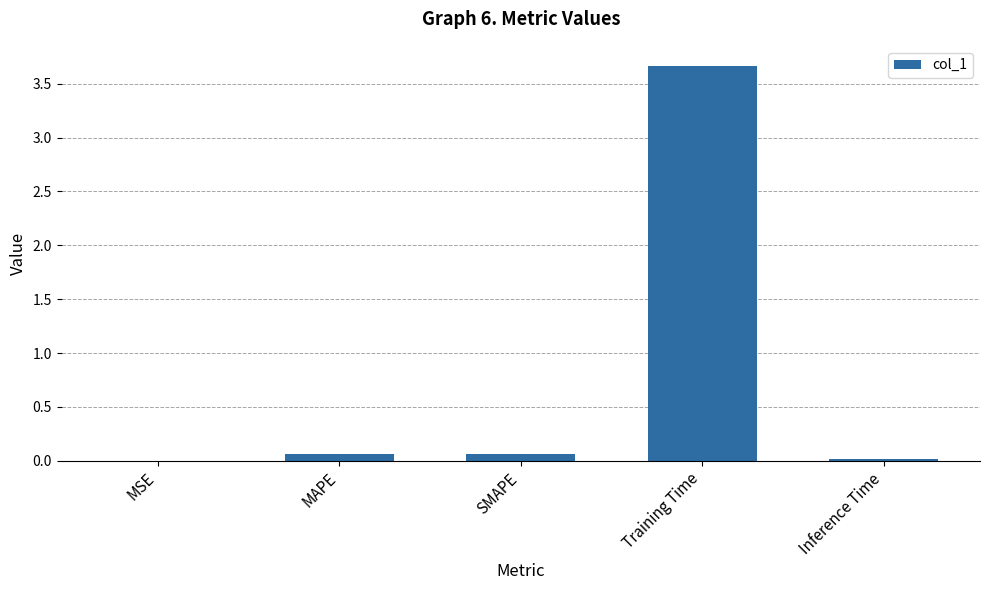

At which category does the chart reach its peak across all series?

Training Time